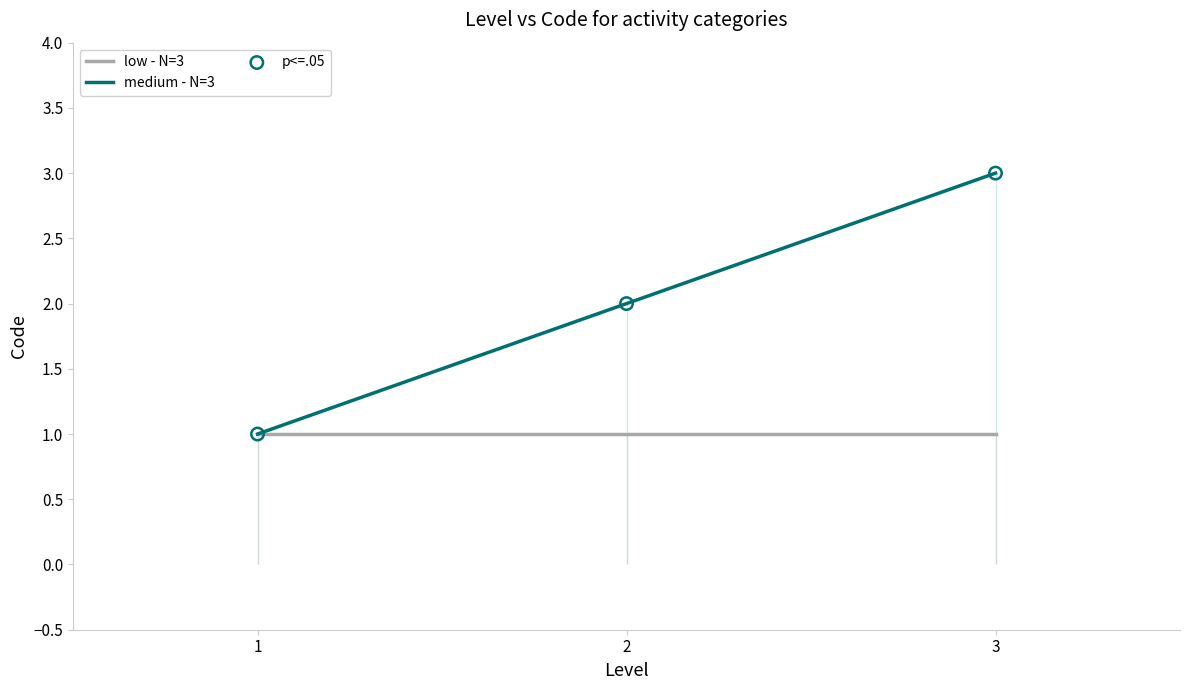

What is the total value across all series at 3?

7